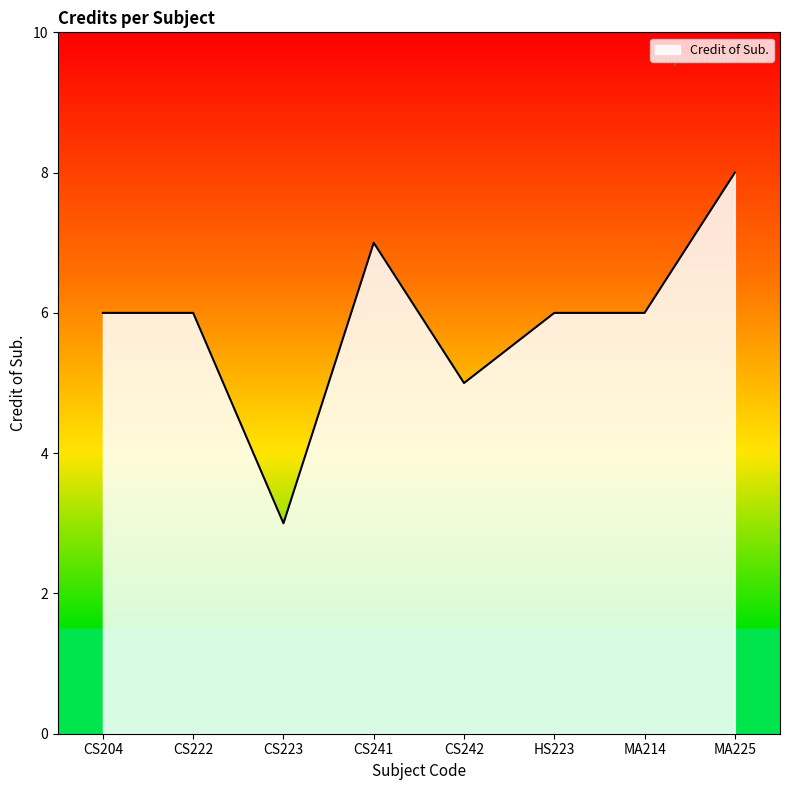

True or false: the data shows 11 at CS222.

False